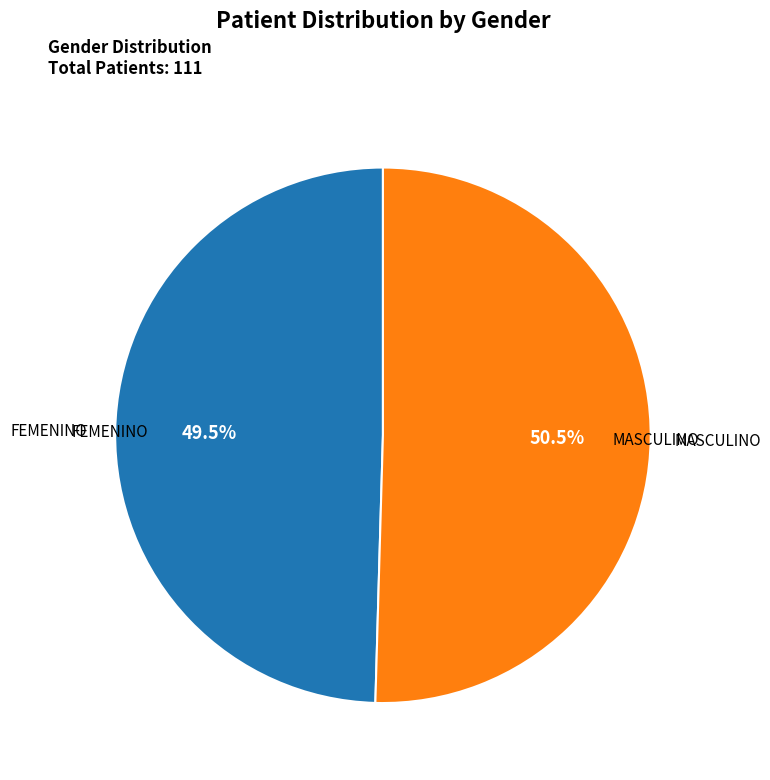

How many segments does this pie chart have?

2